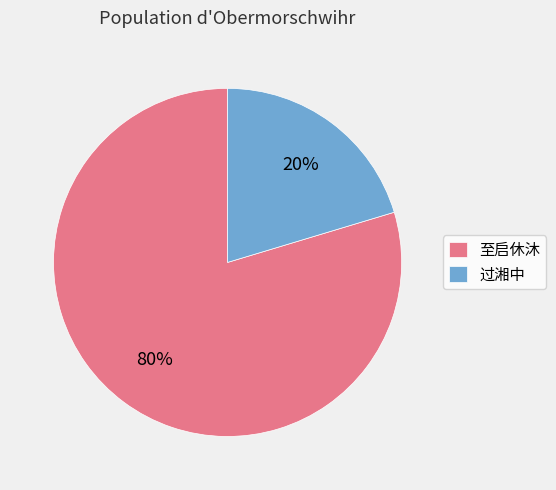

Is there a majority slice in this chart?

Yes